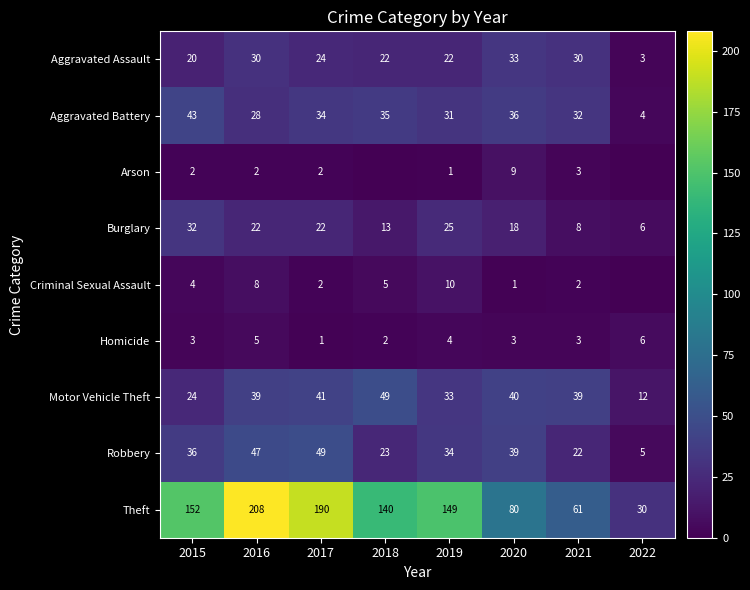

At which label does Burglary first exceed 22?

2015